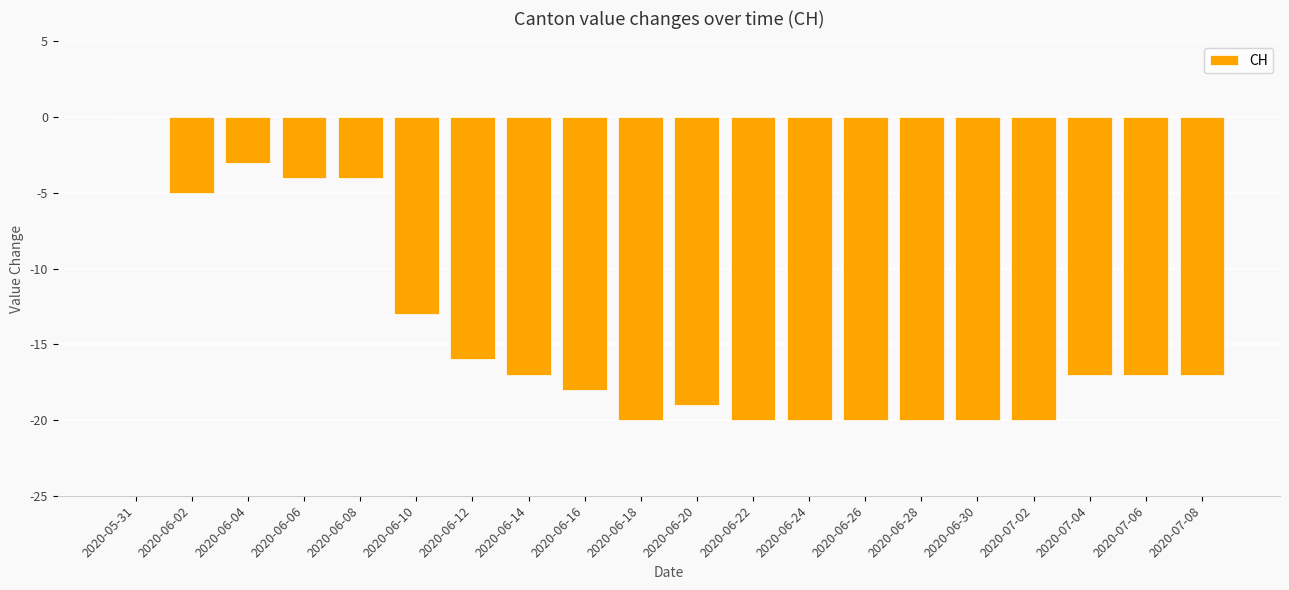

Which category has the highest value across all series?

2020-05-31